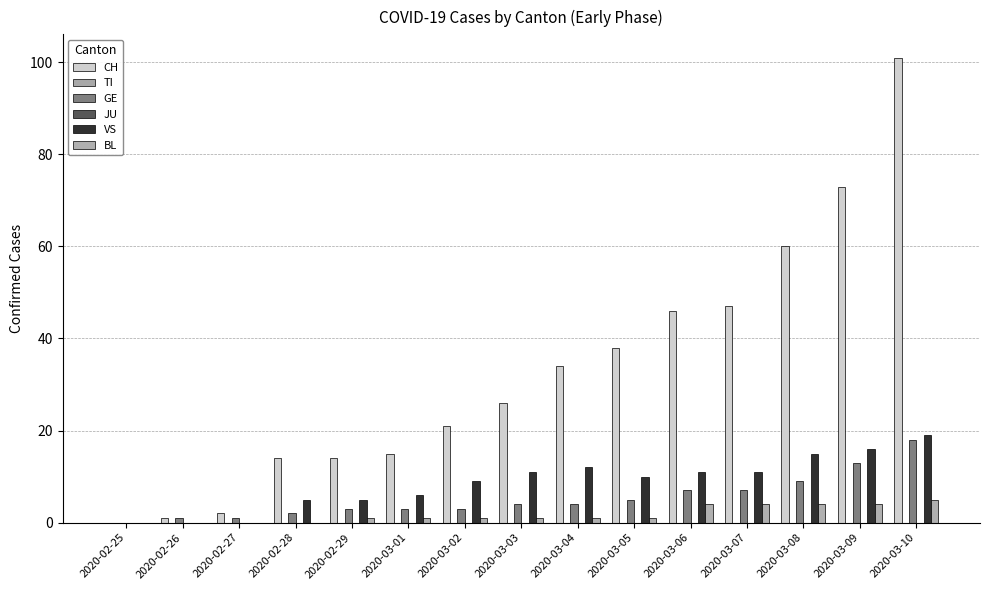

How many categories are shown in the chart?

15